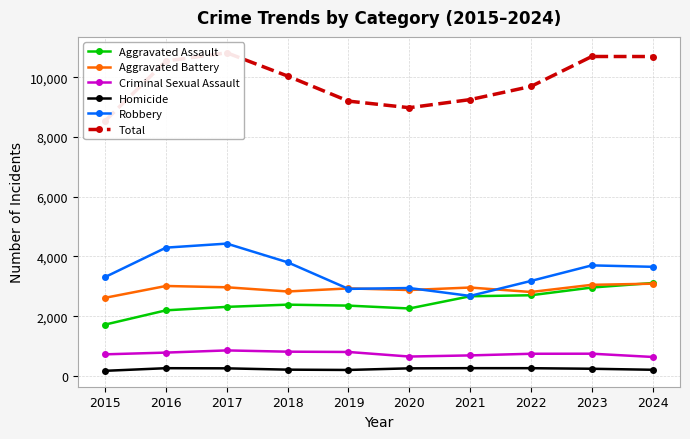

How many data points in Robbery are less than 3653?

5